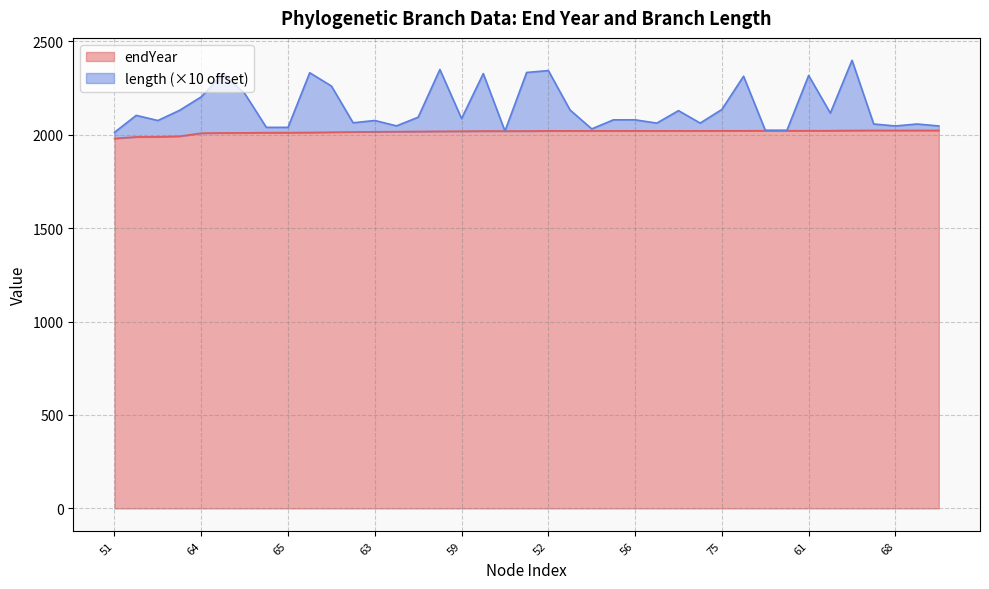

True or false: length and endYear intersect in this chart.

False